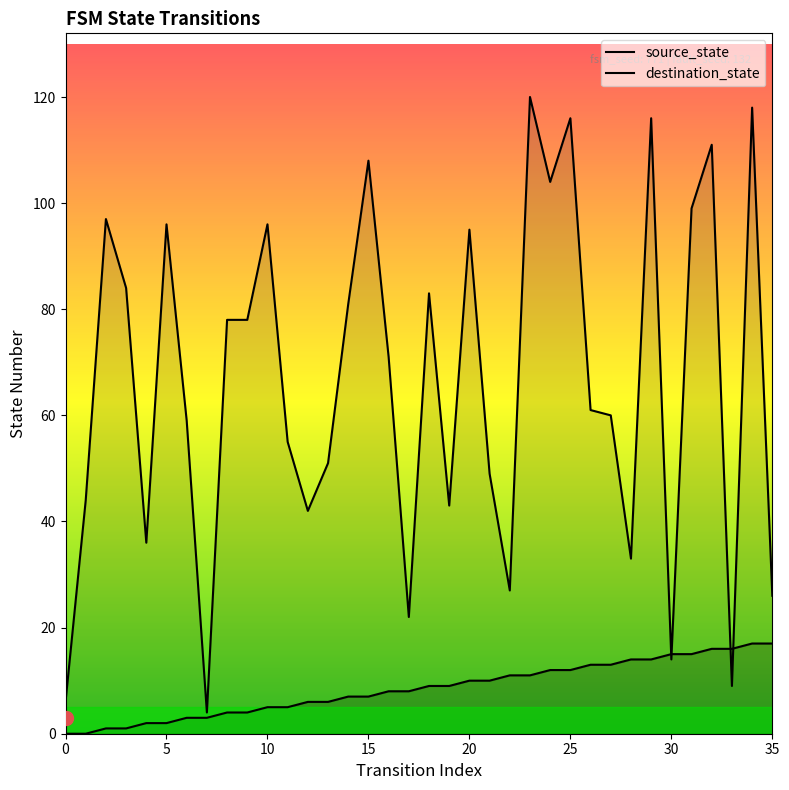

Which has a higher value, 20 or 35?

35